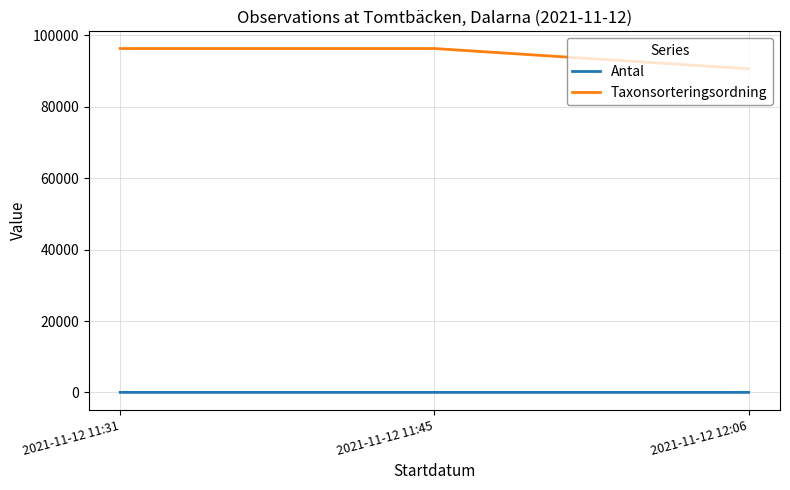

Count the Antal values in the range 5 to 10.

3